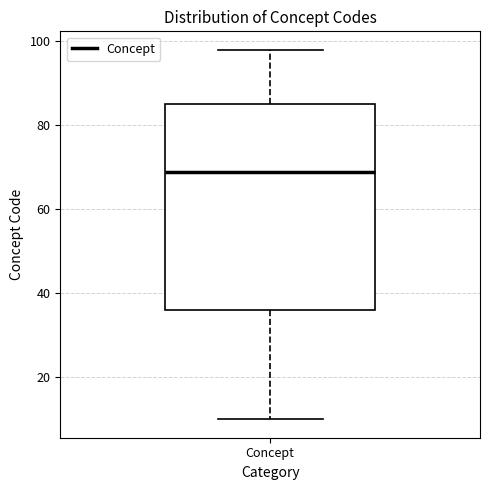

Where does the lower whisker of the box for Concept end on the y-axis? The values are not printed on the chart, so give them approximately, as read against the axis.

10